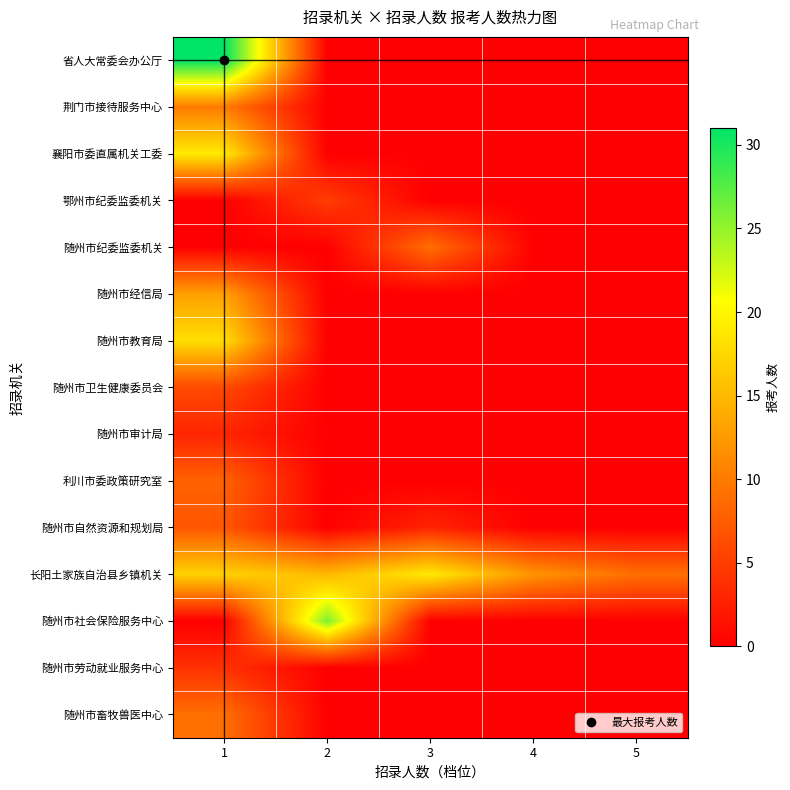

What is the spread (max minus min) of values at 1?

31